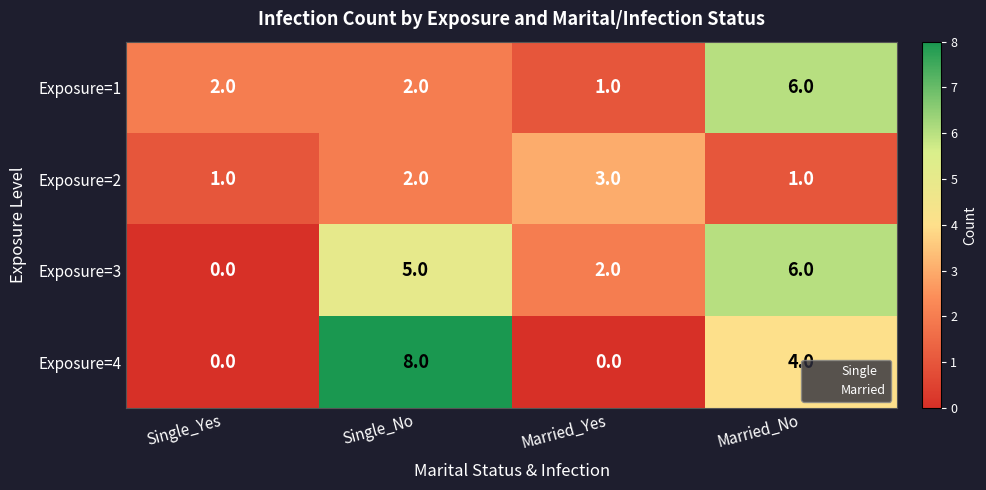

How many distinct data groups are displayed?

4